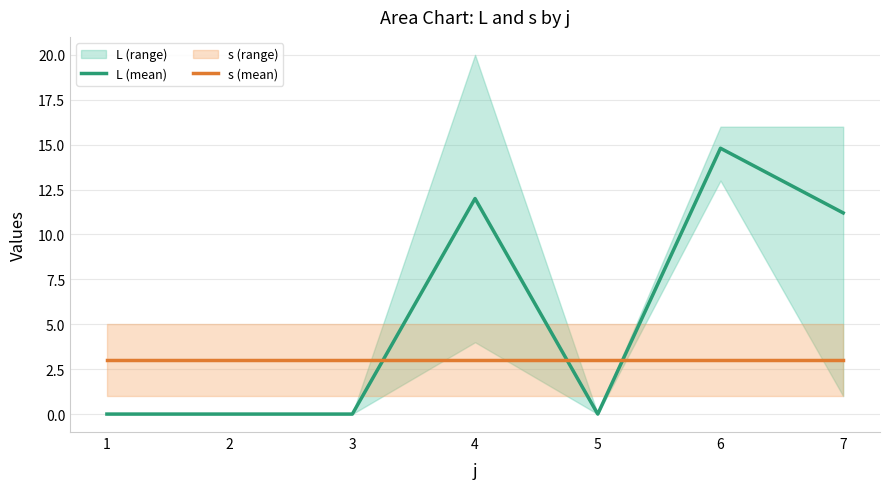

What is the total value across all series at 2?

3.0